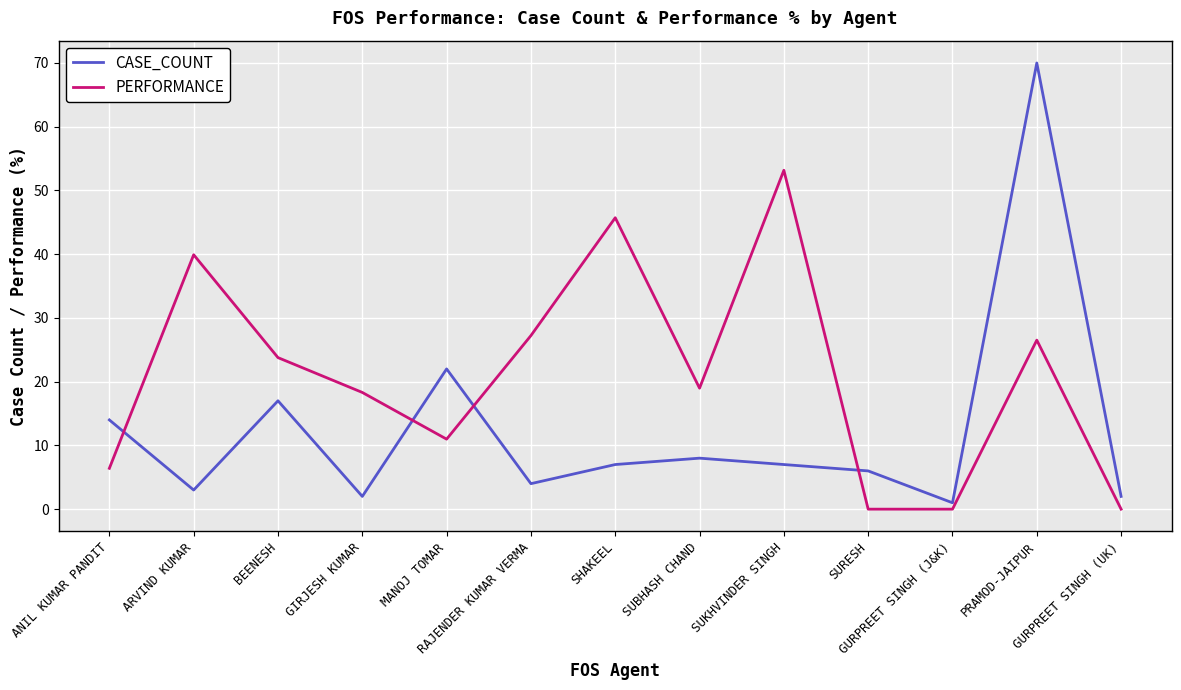

At which label does PERFORMANCE first exceed 18?

ARVIND KUMAR